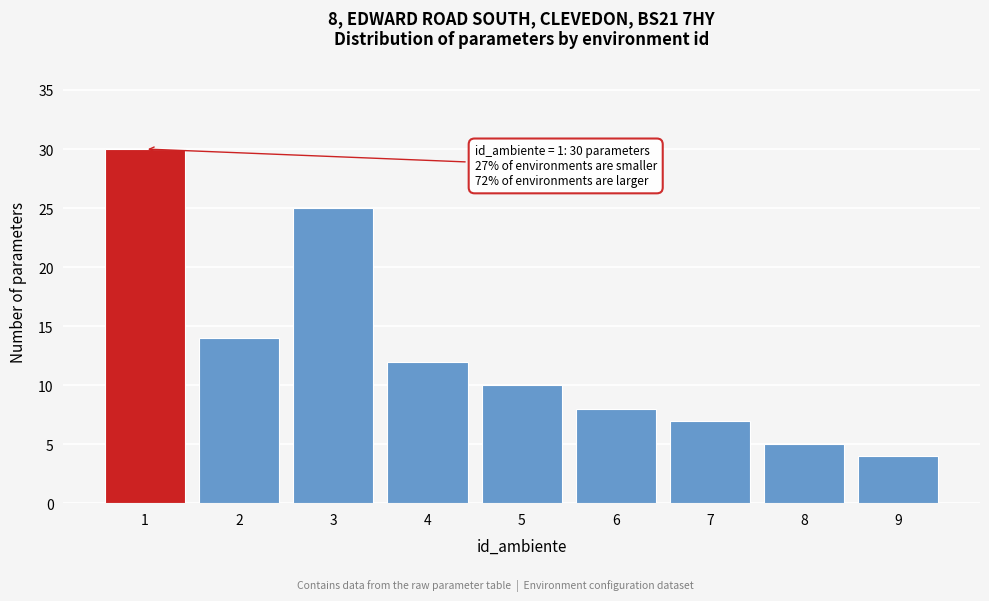

Reading left to right, what are all the values shown in this chart?

1=30	2=14	3=25	4=12	5=10	6=8	7=7	8=5	9=4